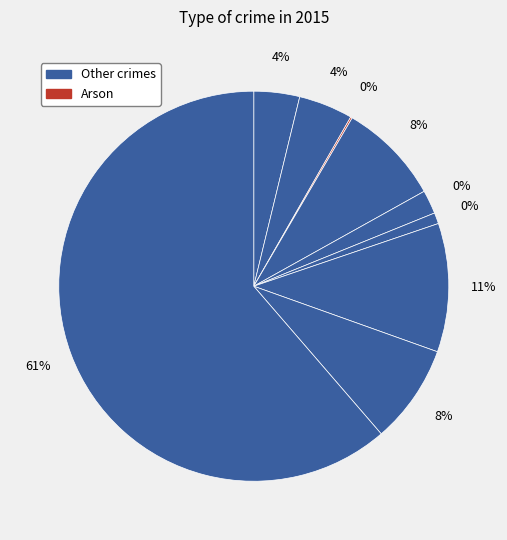

Is it true that Aggravated Assault is 4% of the pie?

True